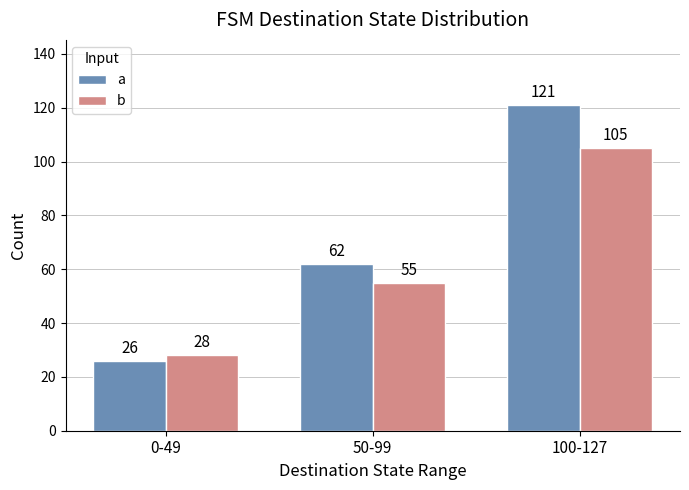

True or false: b has a value of 139 at 100-127.

False